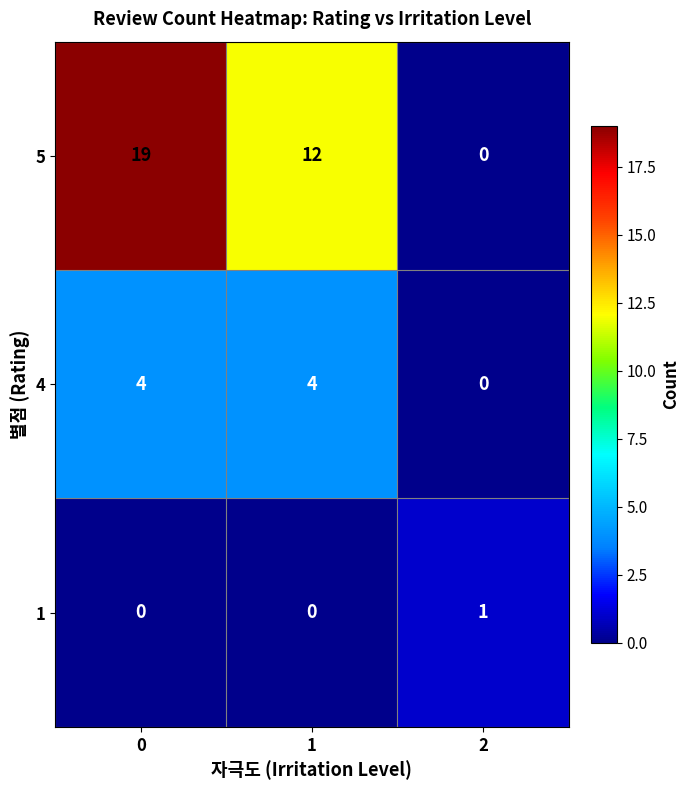

How many categories are shown in the chart?

3